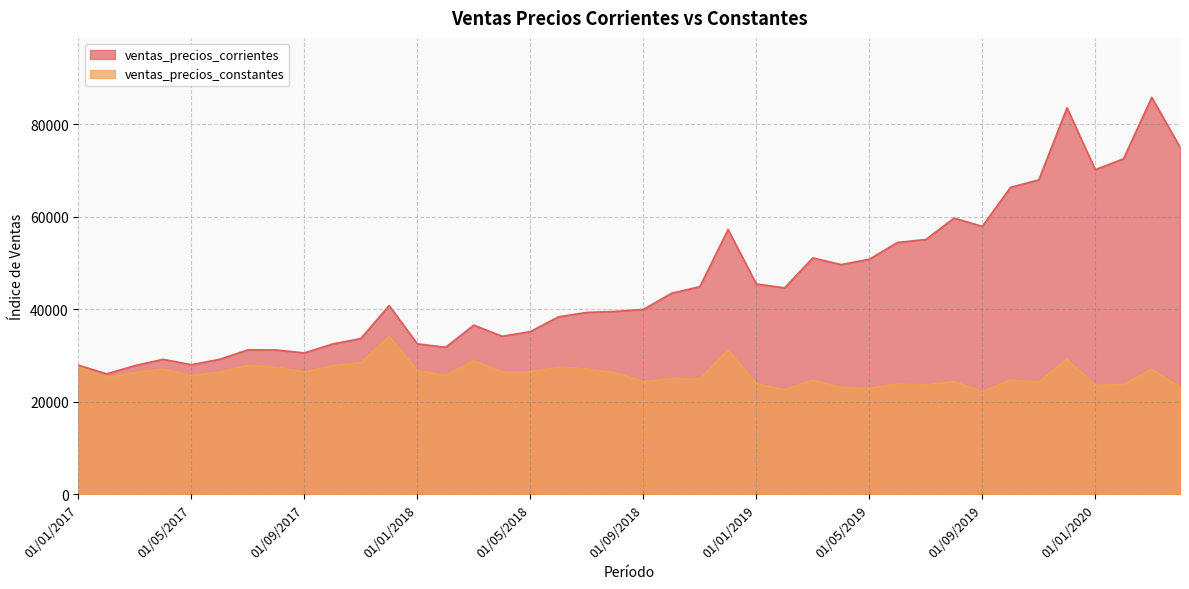

How many lines are shown in the chart?

2